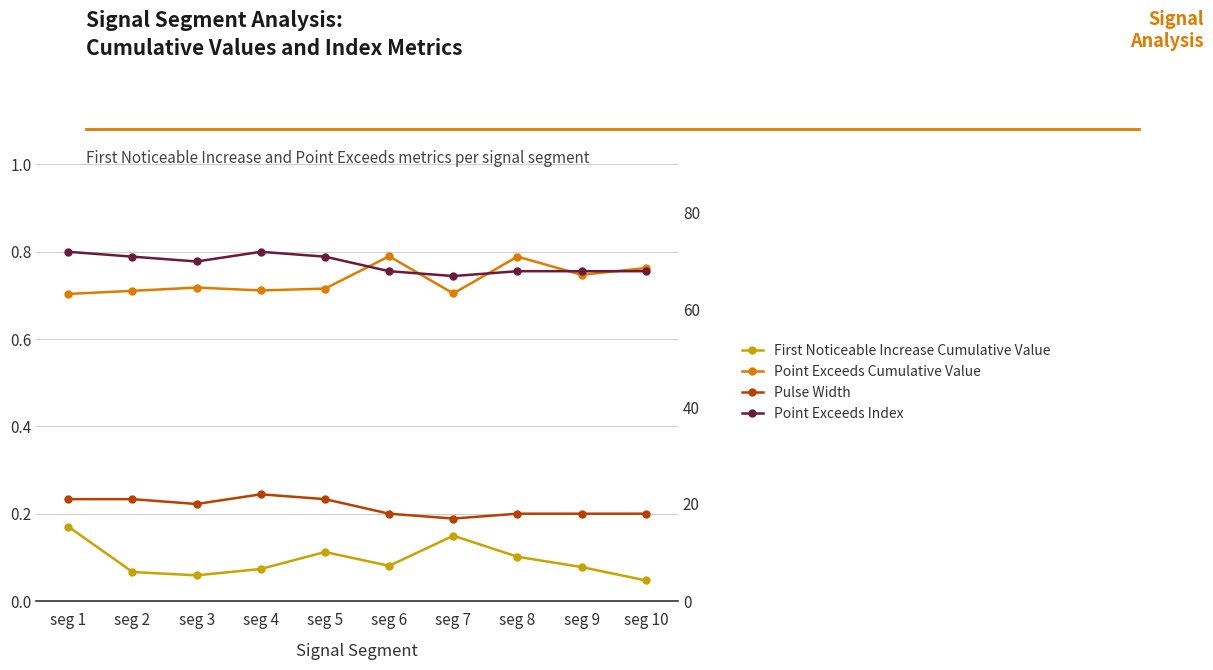

Is this an area chart (filled region under the line)?

No